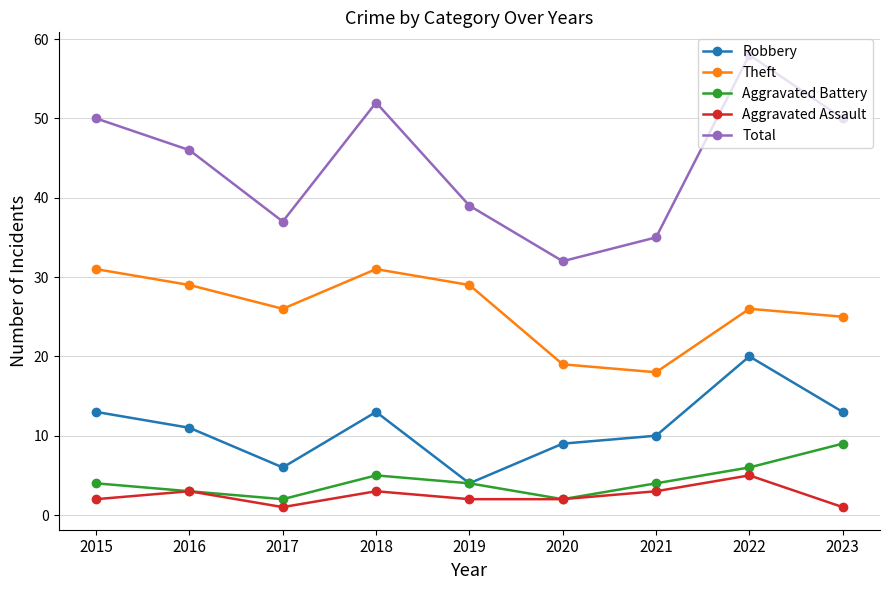

Is the value of Total at 2018 greater than the value of Aggravated Assault at 2019?

Yes